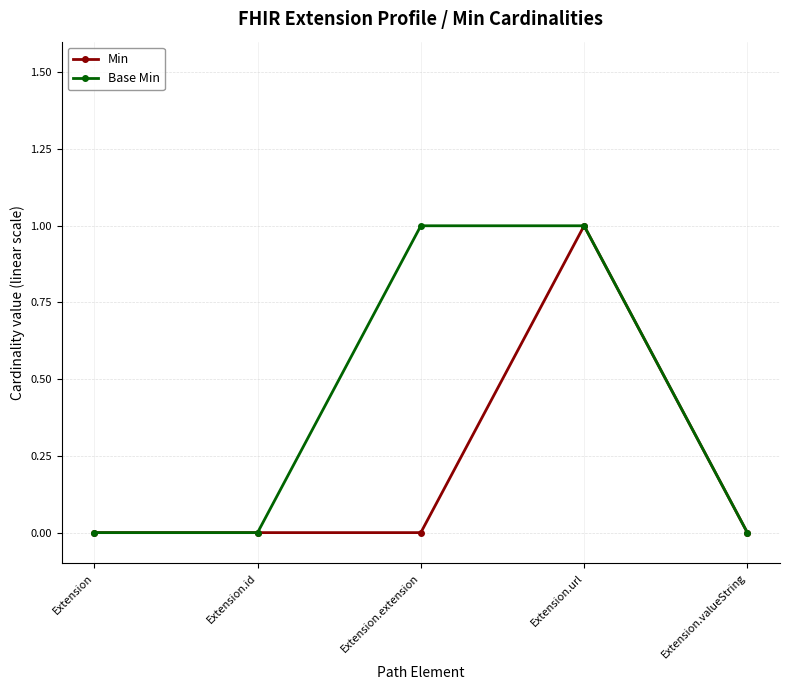

Rank the series by their average value, from highest to lowest.

Base Min, Min